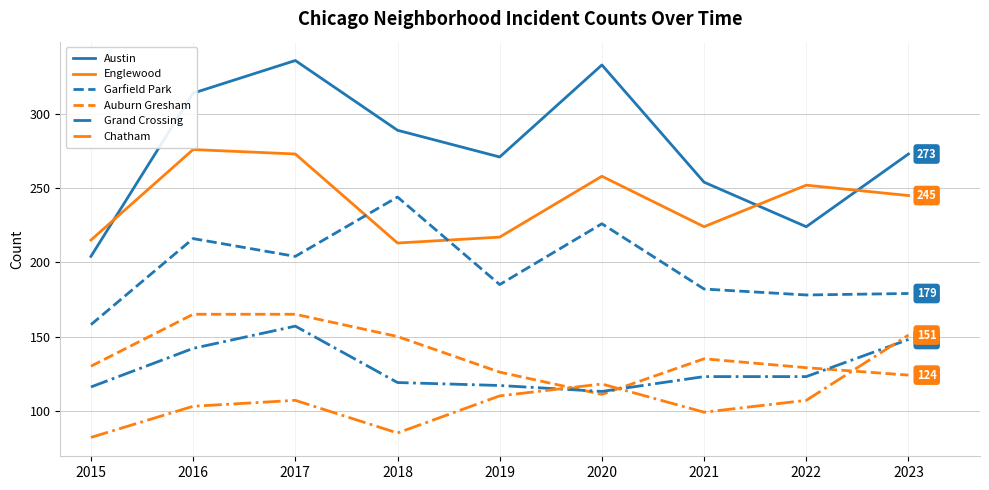

Which series has the largest total across all categories?

Austin